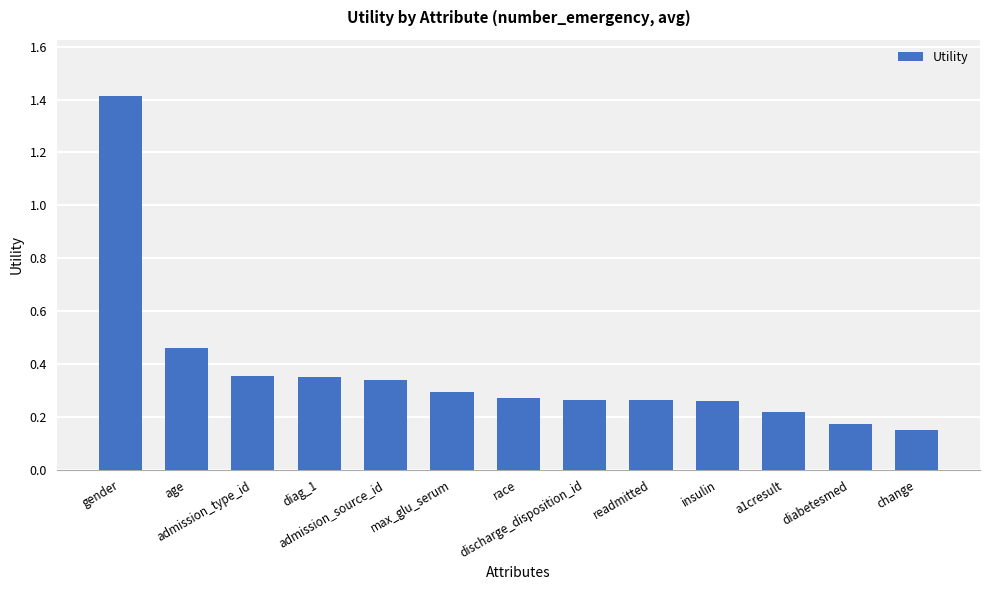

Which label corresponds to the smallest value in the chart?

change